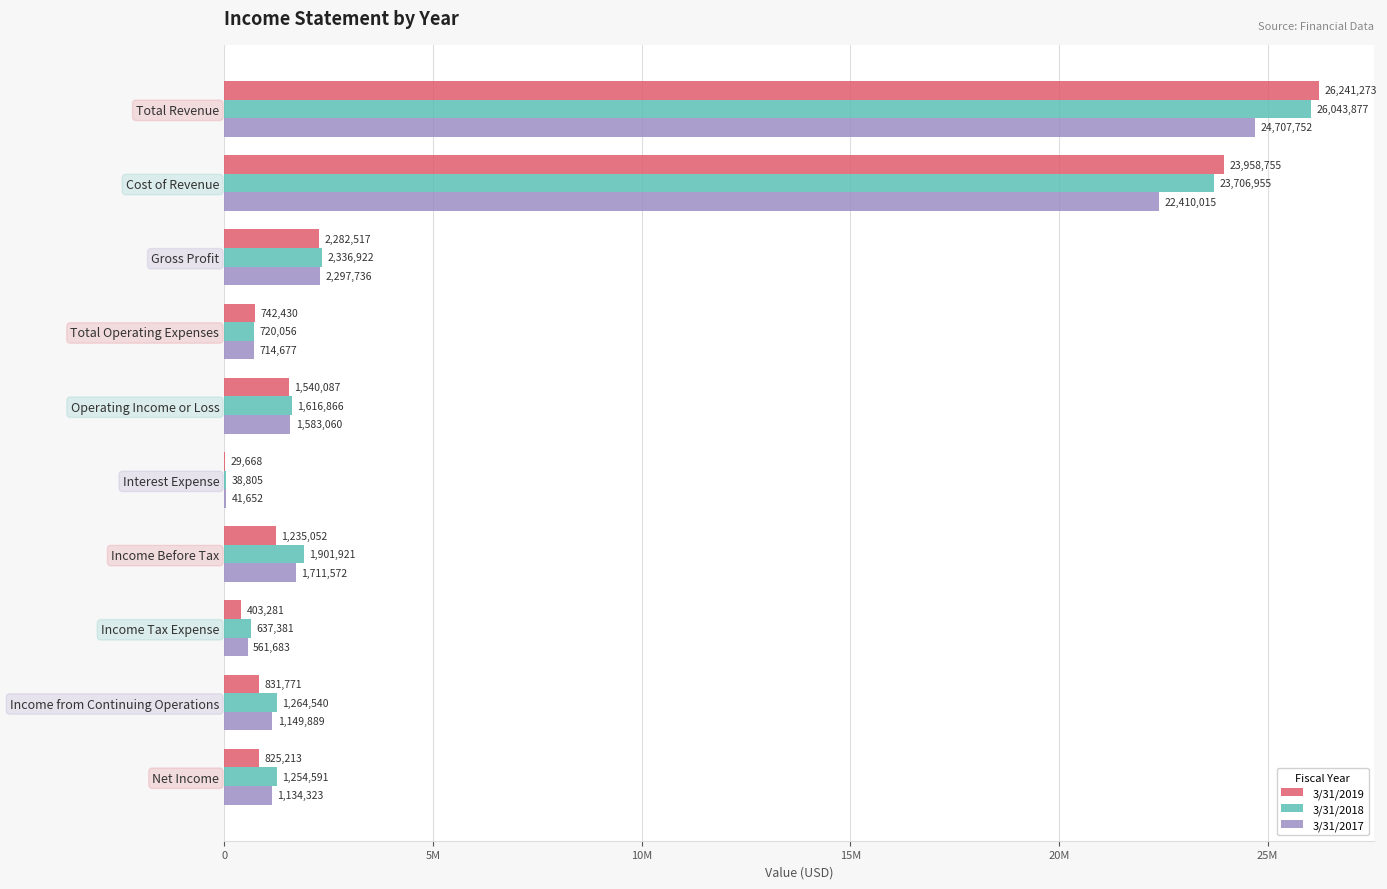

Which series has the largest total across all categories?

3/31/2018